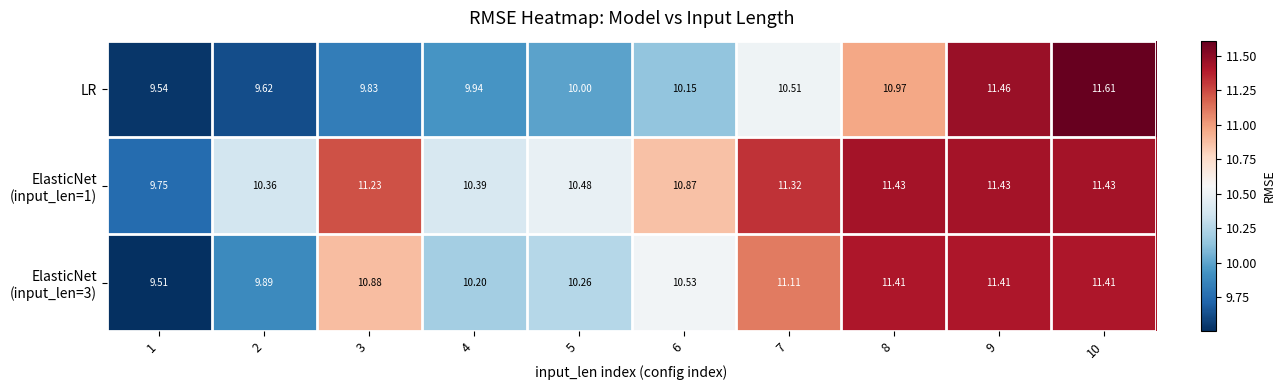

What is the minimum value shown in the chart?

9.5